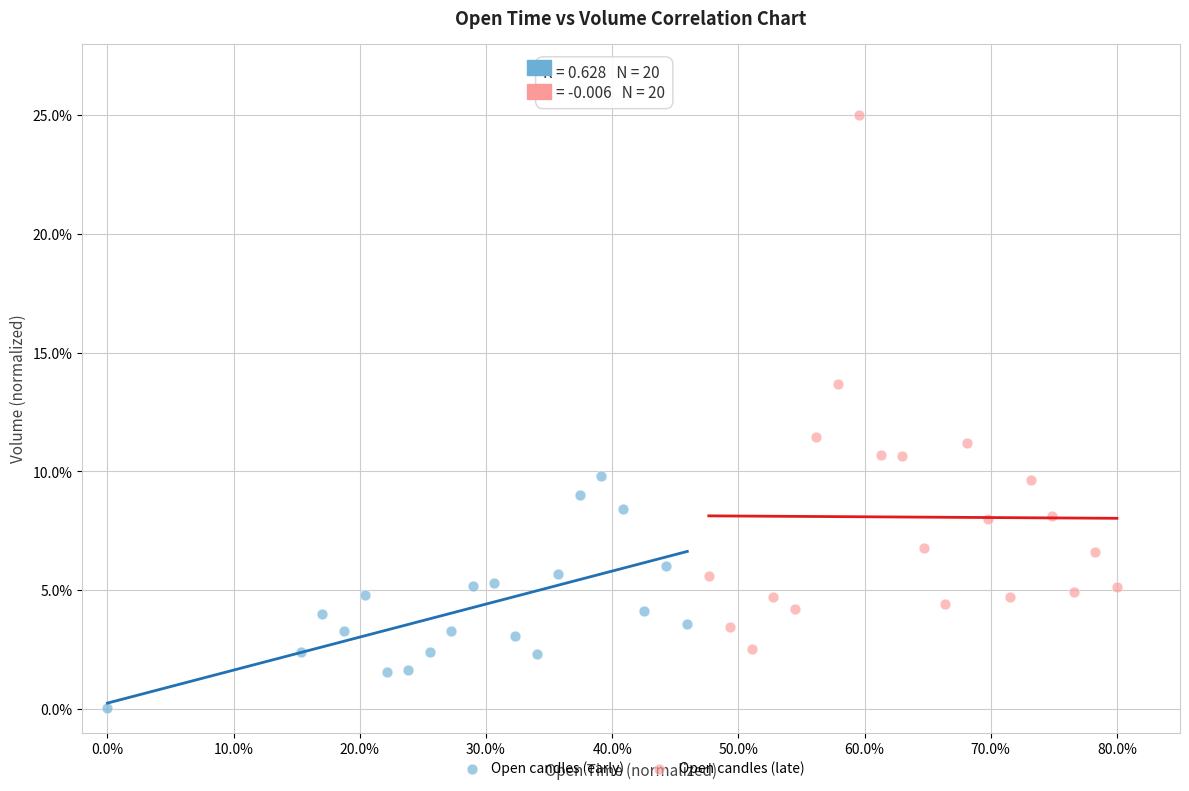

What are all the series names shown in the legend?

Open candles (early), Open candles (late)